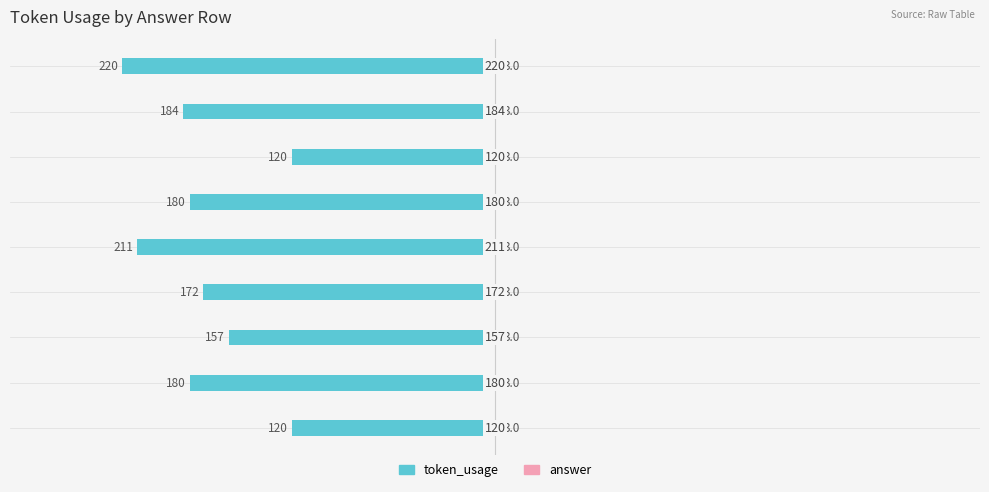

The answer series shows 0.3 at 0. True or false?

True